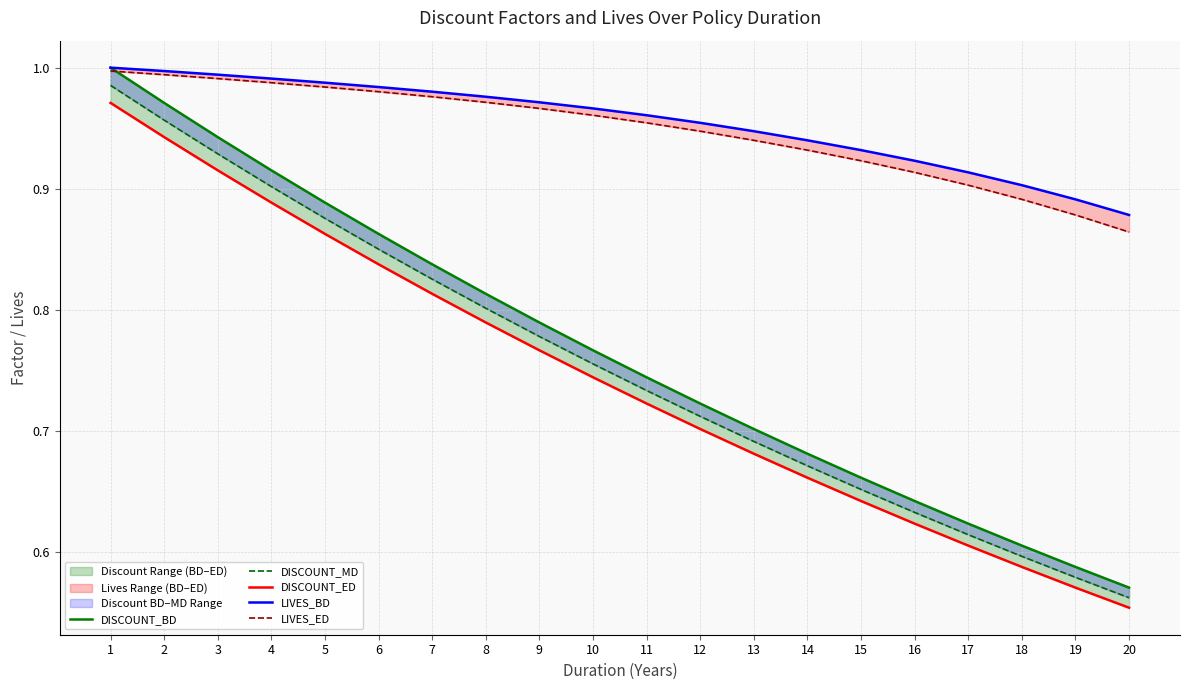

True or false: DISCOUNT_BD and DISCOUNT_MD intersect in this chart.

False